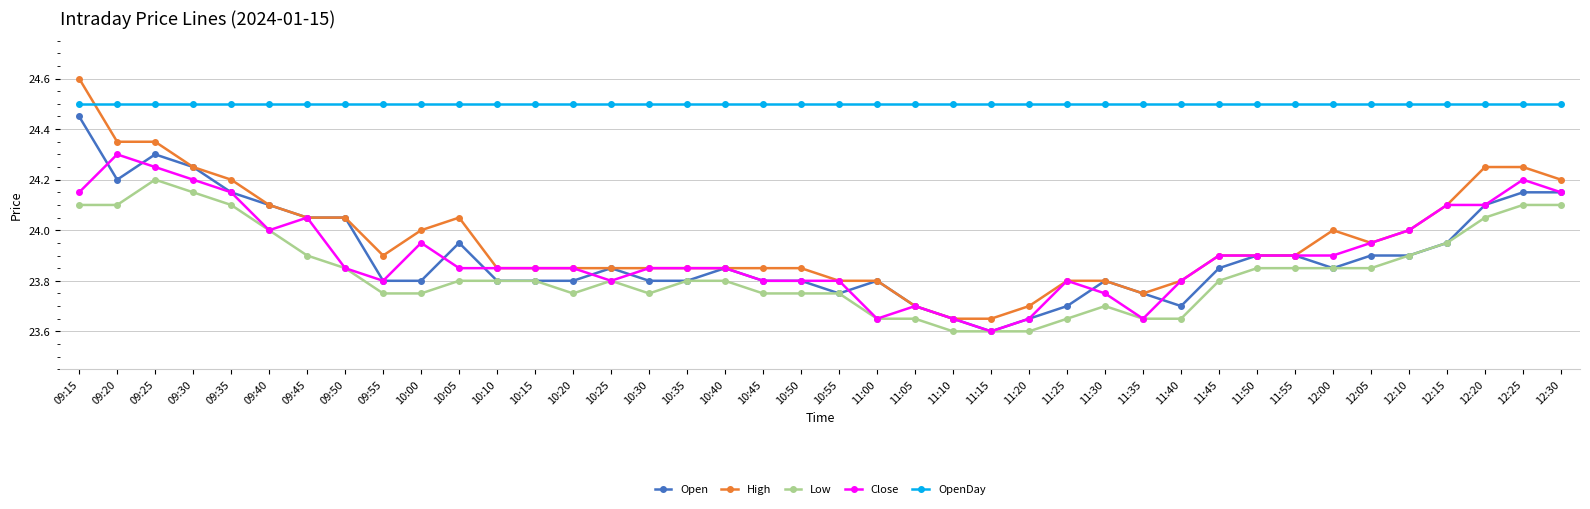

What is the label of the 23rd point from the right?

10:40